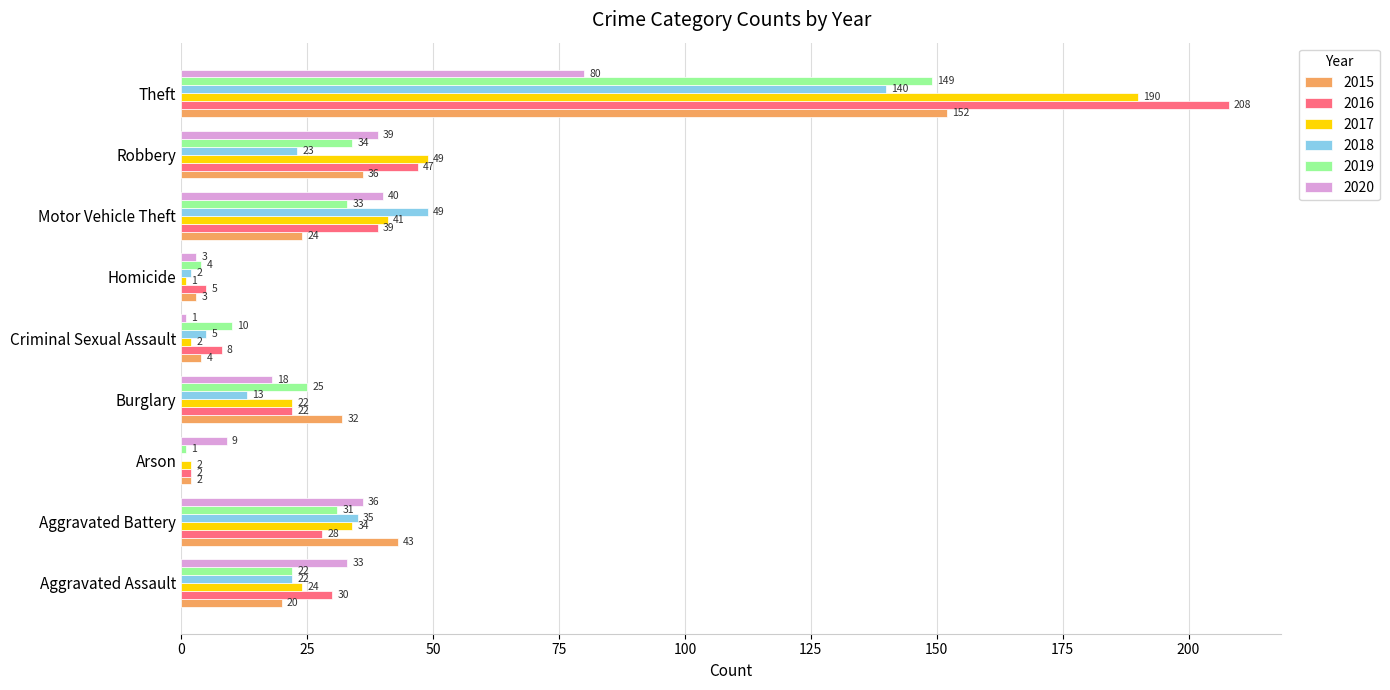

What are all the series names shown in the legend?

2015, 2016, 2017, 2018, 2019, 2020